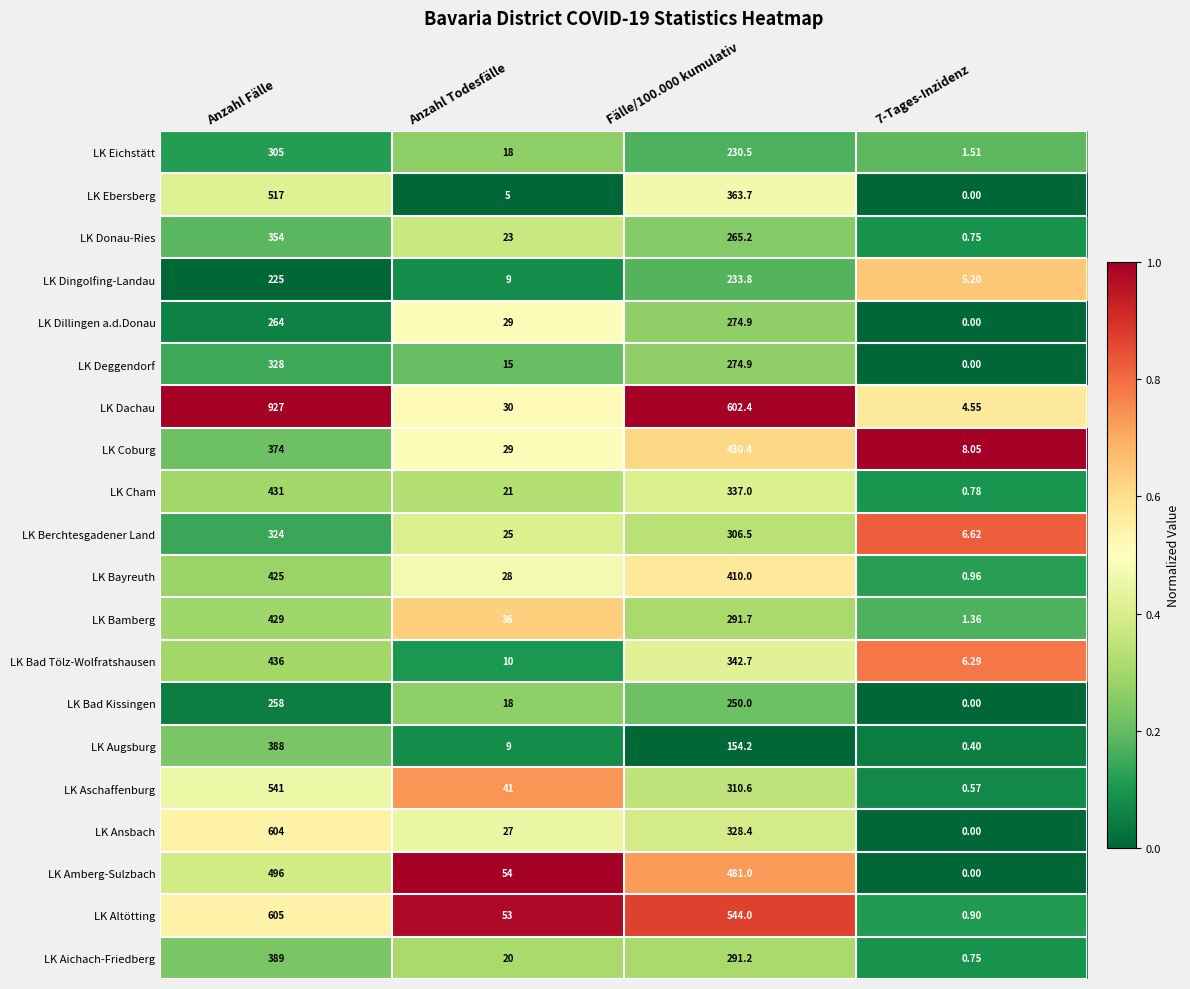

What is the spread (max minus min) of values at Anzahl Todesfälle?

49.0